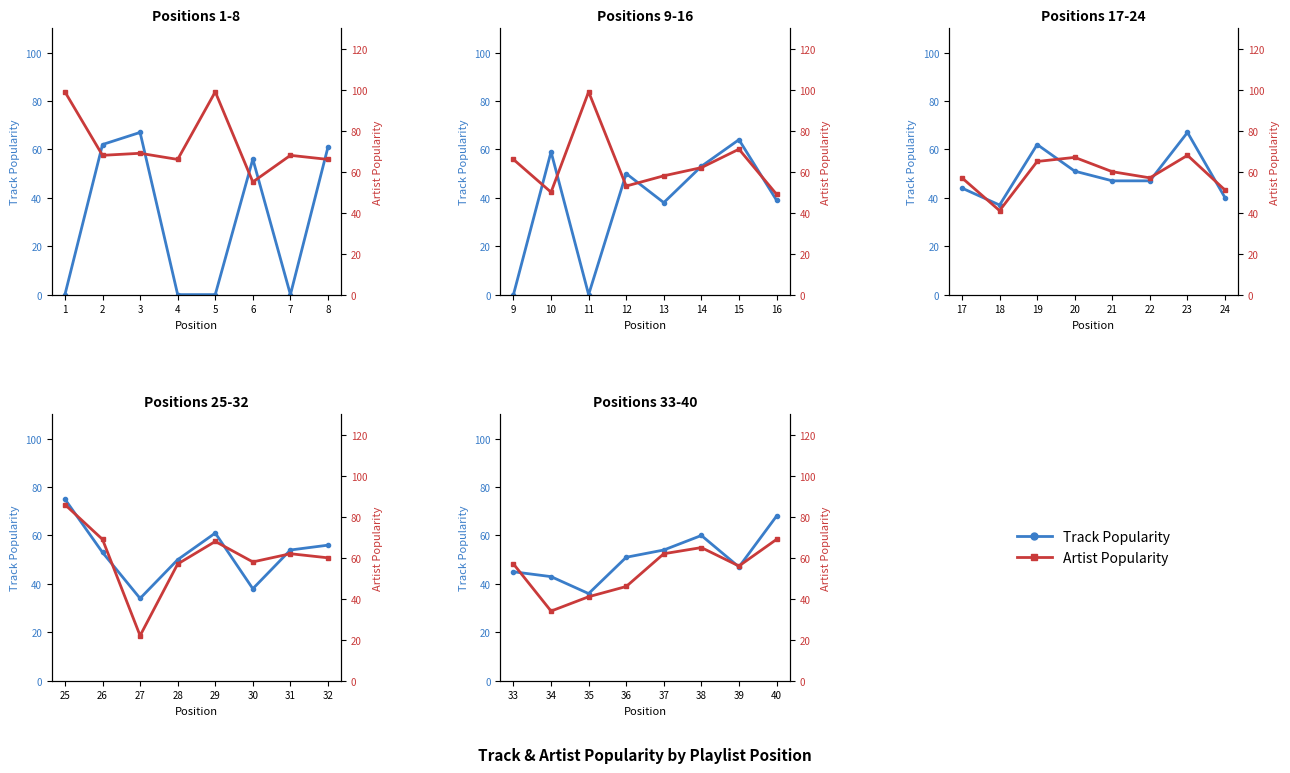

Which series has the largest total across all categories?

Artist Popularity